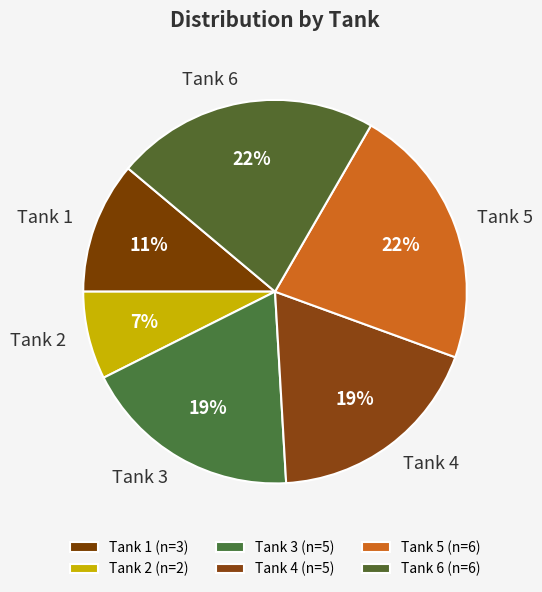

Which slice is the smallest?

Tank 2